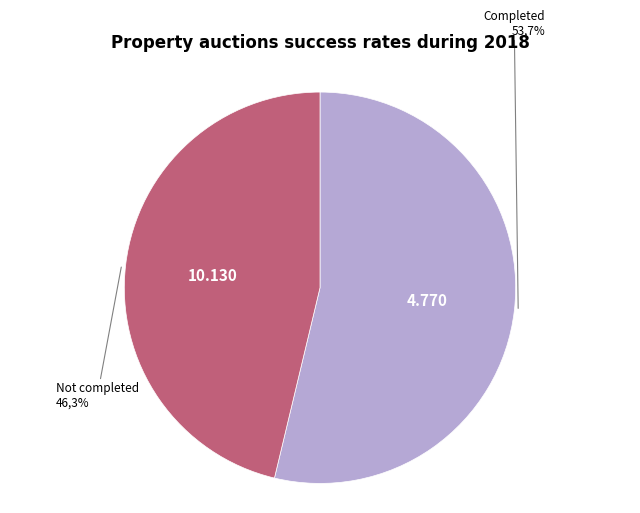

Is it true that 11 is 38% of the pie?

False